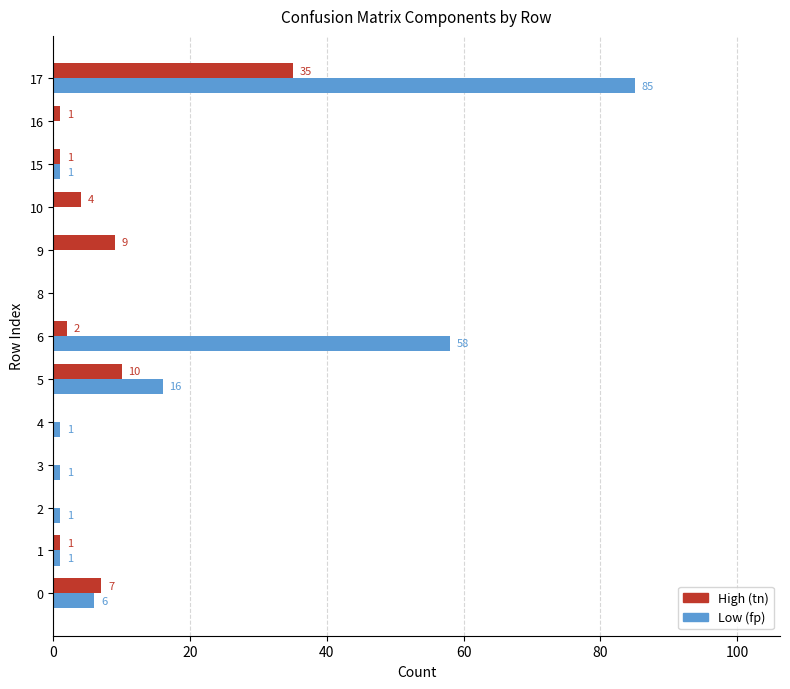

At which category does the chart reach its peak across all series?

17